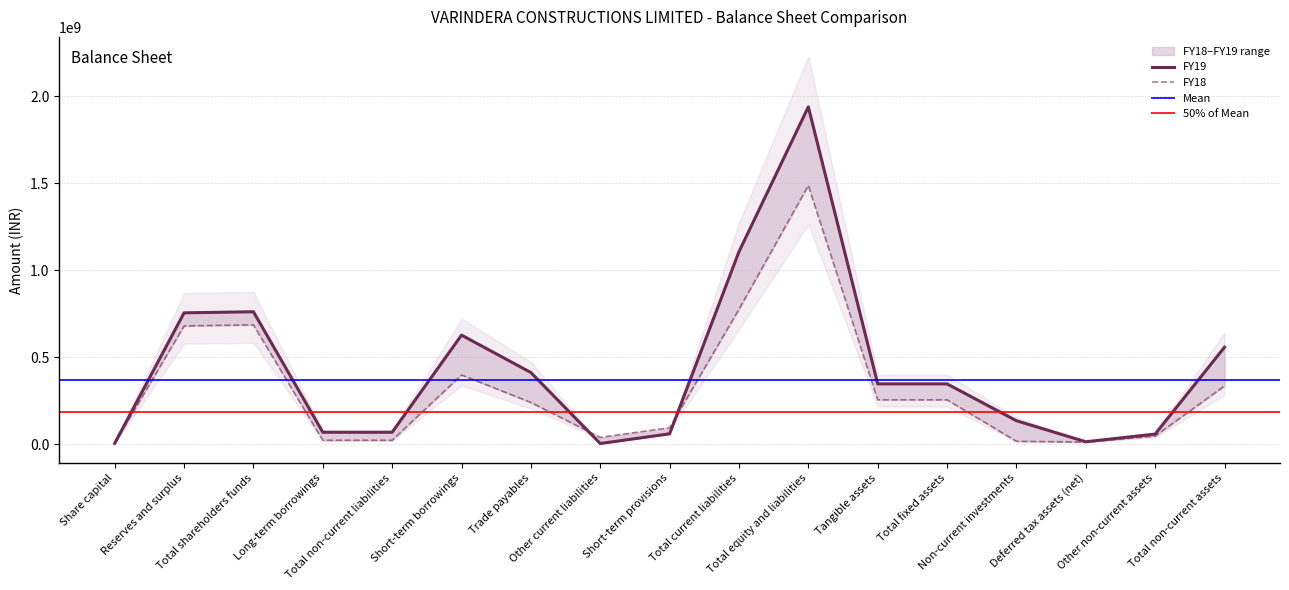

What is the value of the FY19 point at the 1st from the left?

6185000